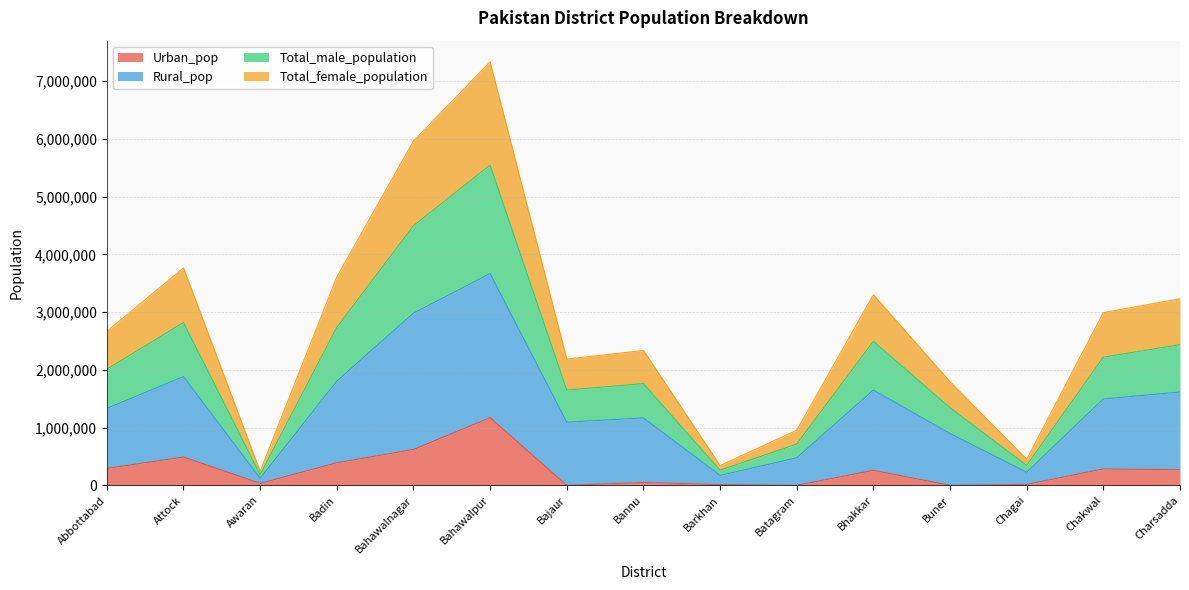

What position from the right is Awaran?

13